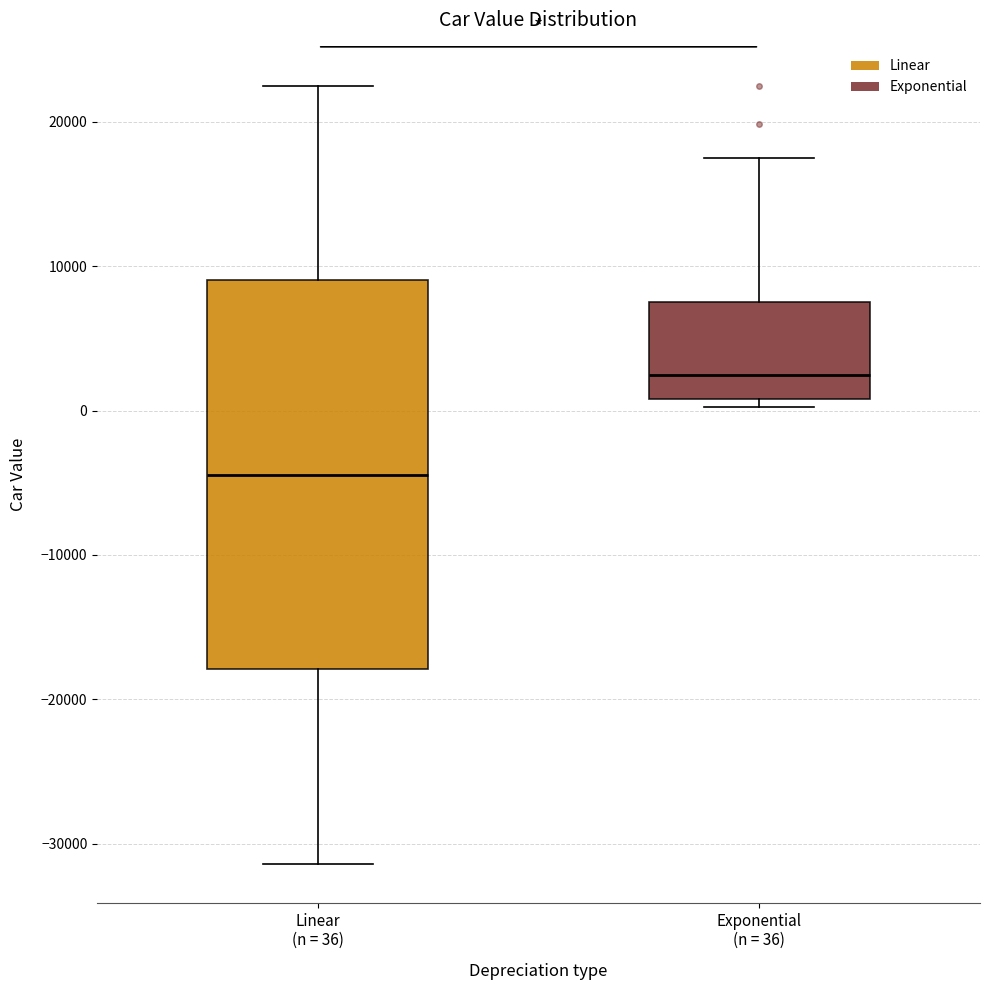

Which box has the highest median line?

Exponential (n = 36)